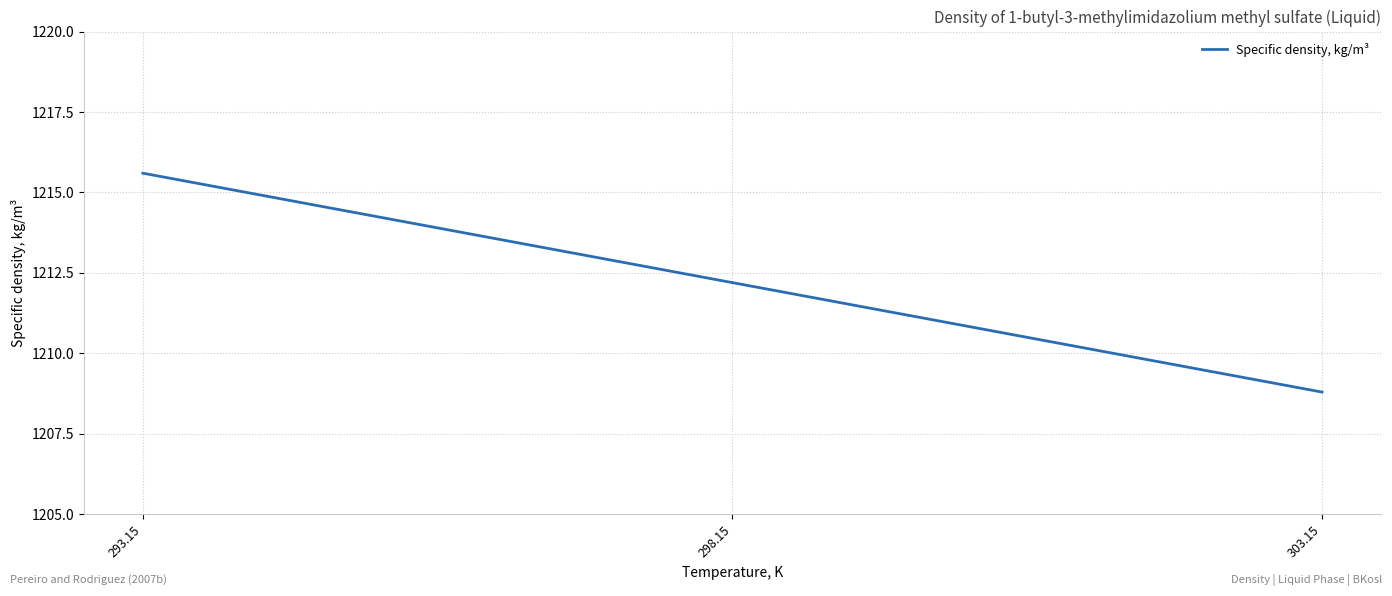

At which category does the chart reach its peak across all series?

293.15